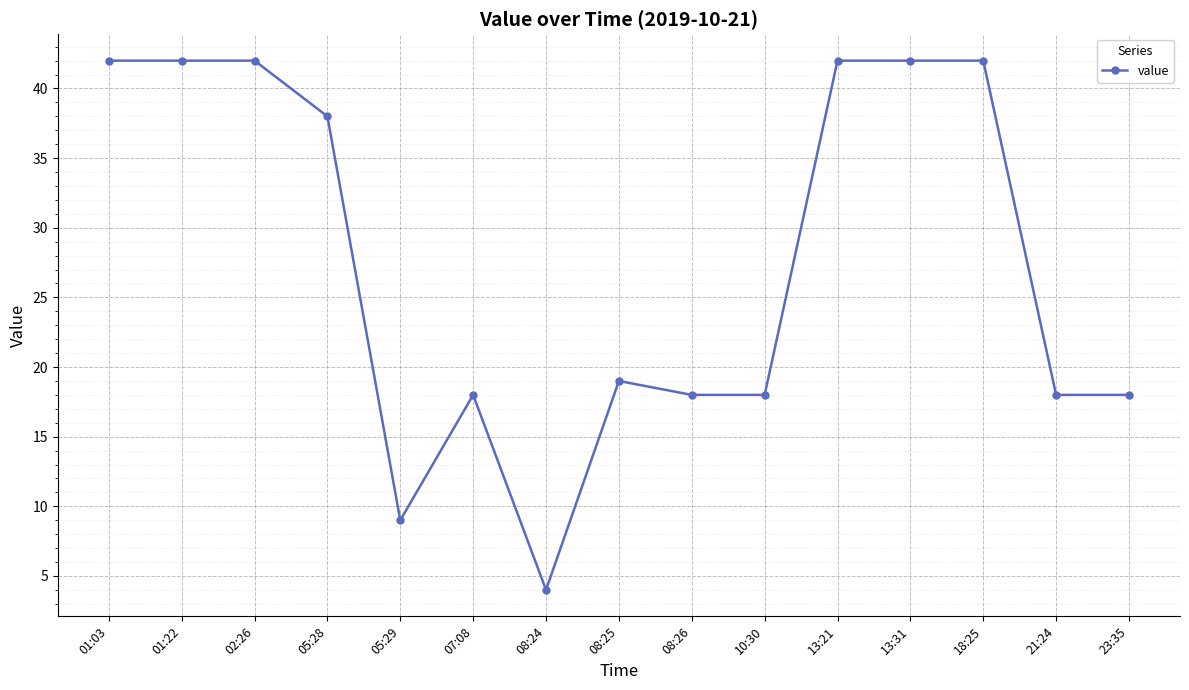

How many values are below 19?

7